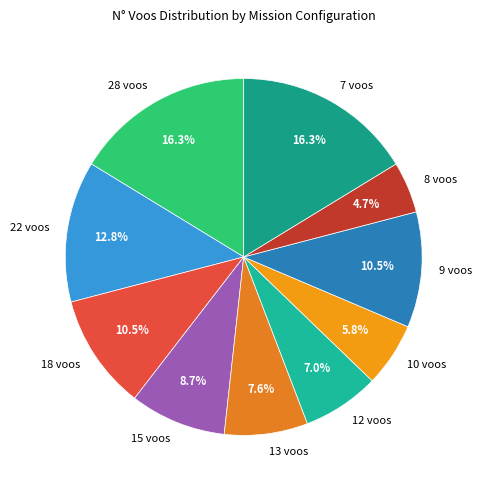

How many segments does this pie chart have?

10